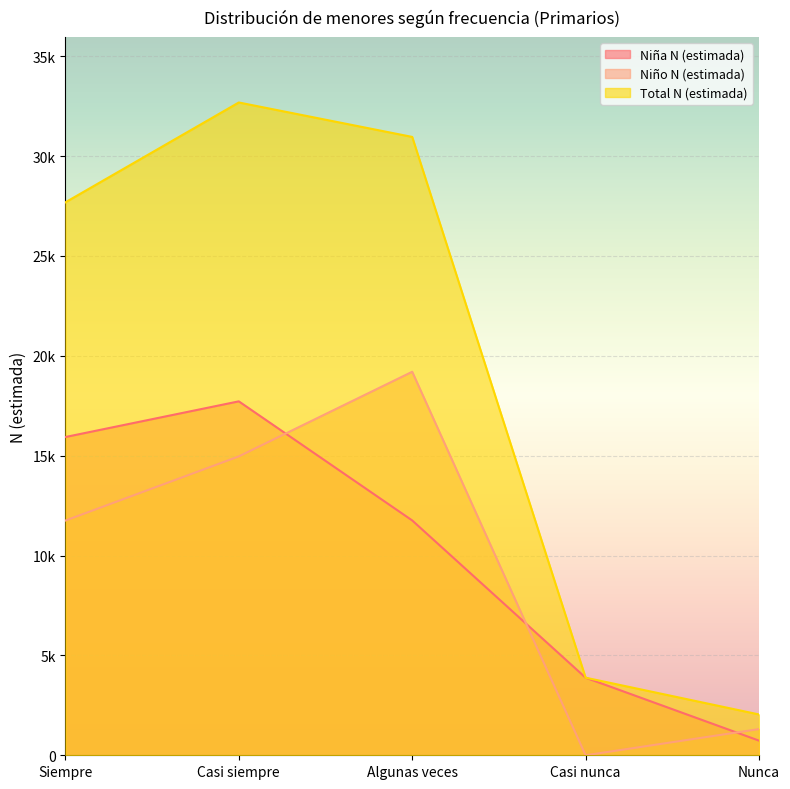

At which category is the sum across all series the highest?

Casi siempre